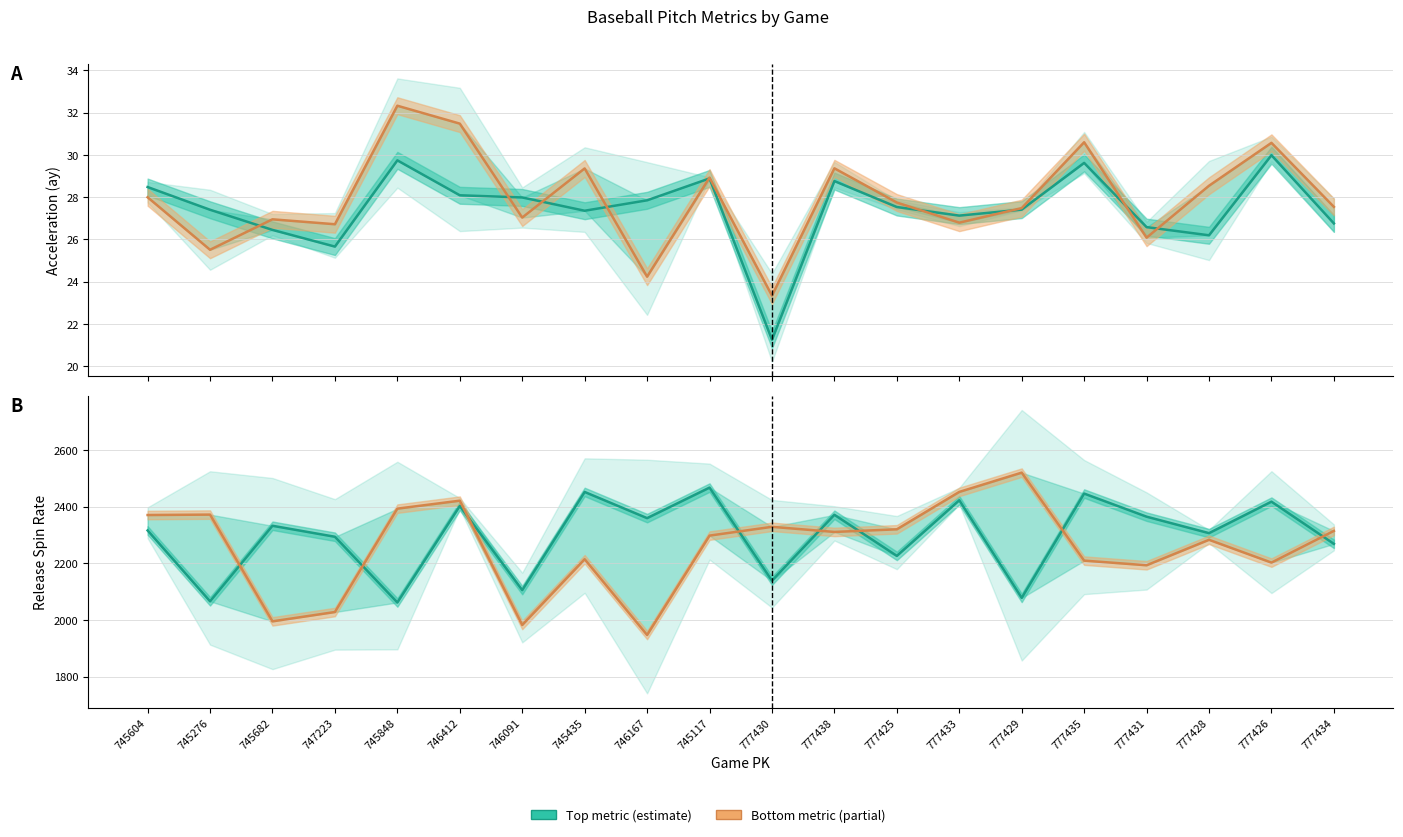

What value does the ay_top series have at 746091?

28.0